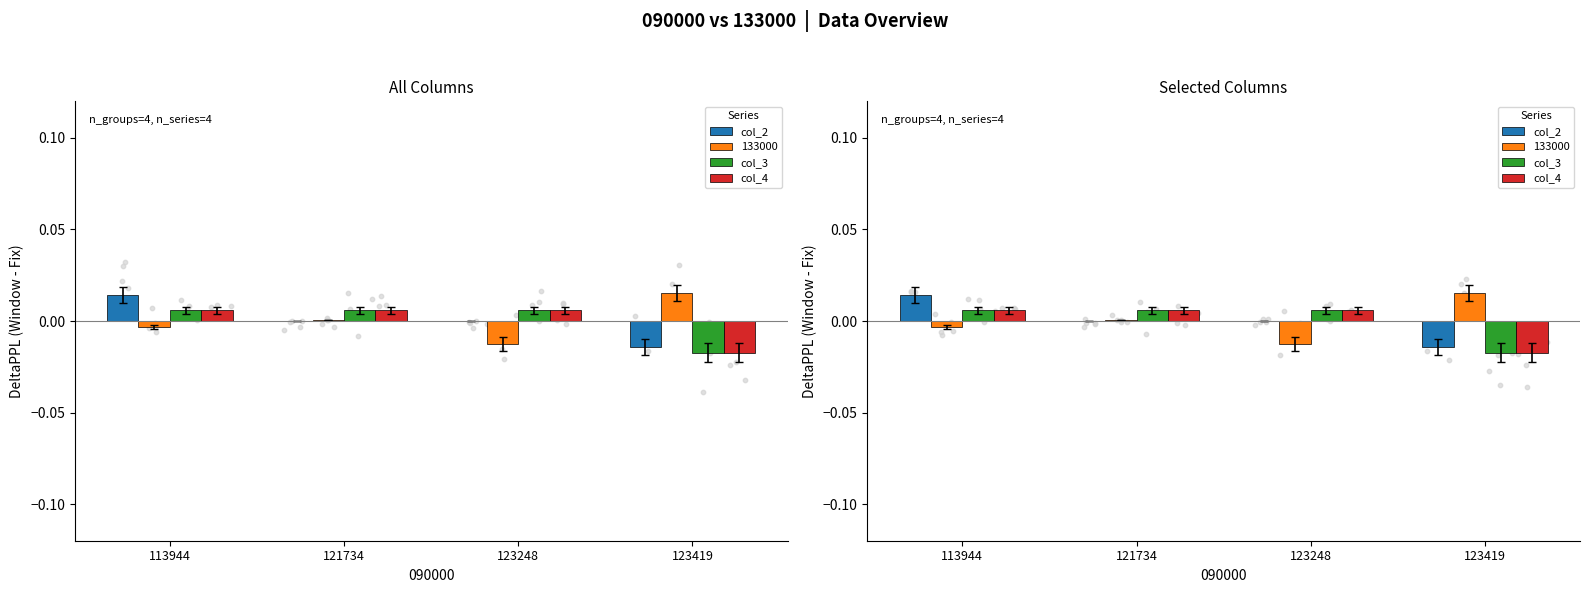

Which series has the largest Y range (max minus min)?

col_2